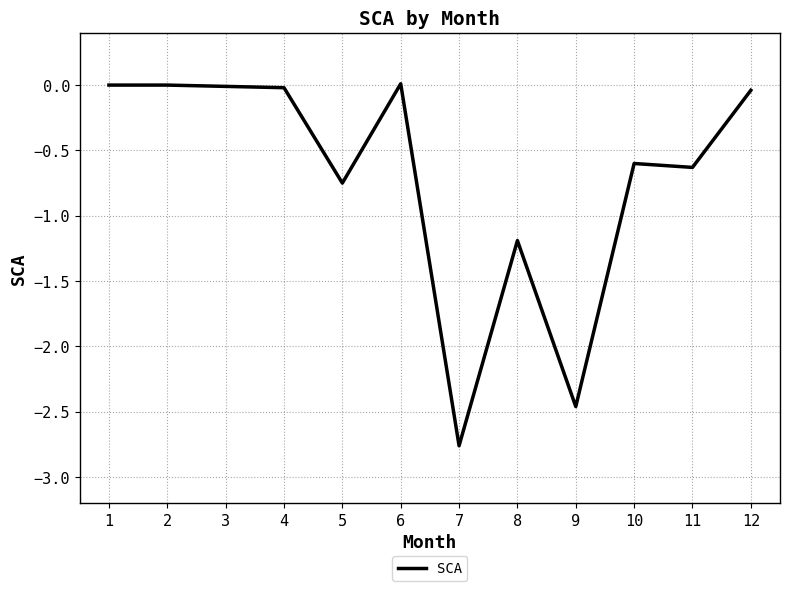

Does the chart have visible grid lines?

Yes